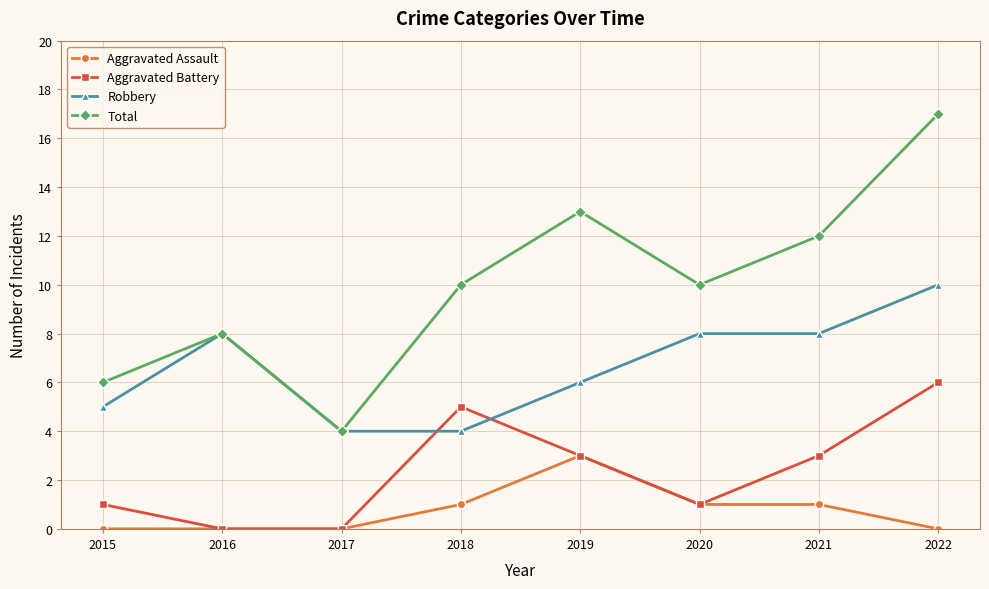

Does the chart display data point markers on the line(s)?

Yes